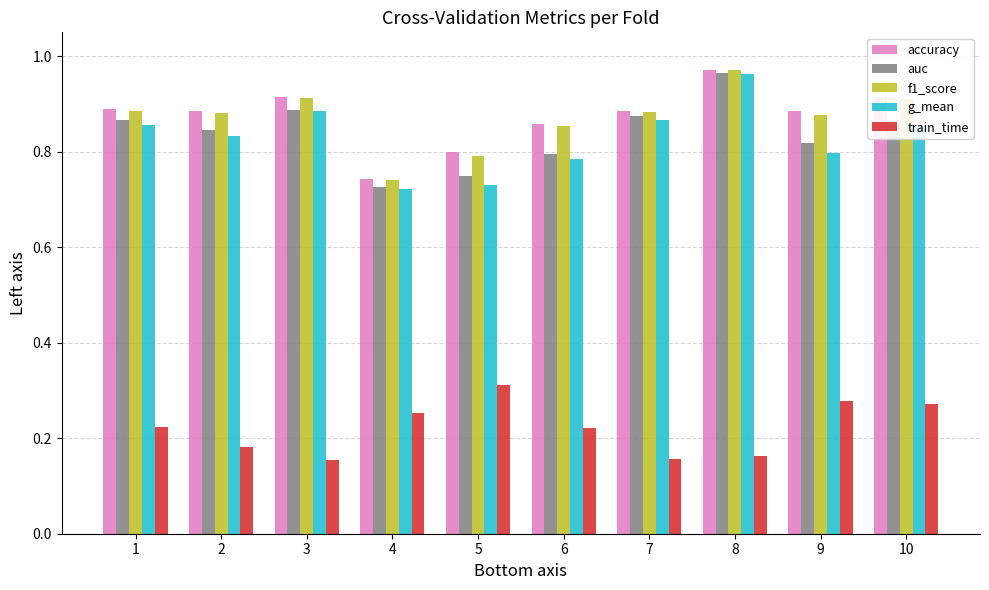

What is the difference between the highest and lowest values at 9?

0.6